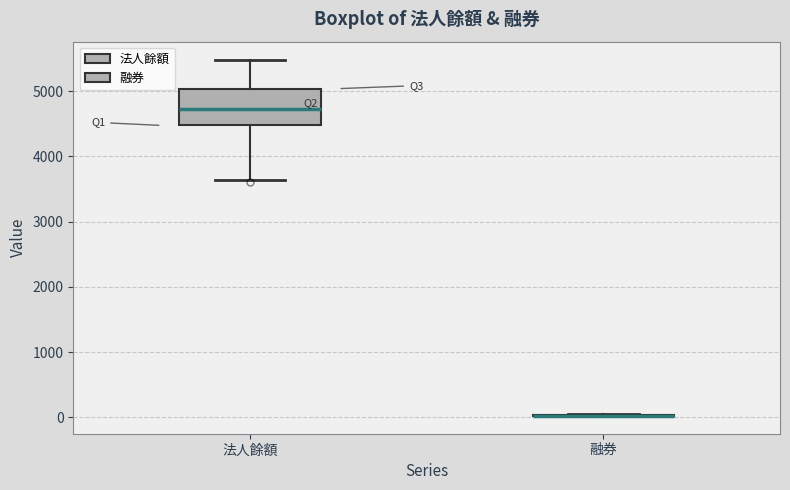

Where does the median line of the box for 法人餘額 sit on the y-axis? The values are not printed on the chart, so give them approximately, as read against the axis.

4700